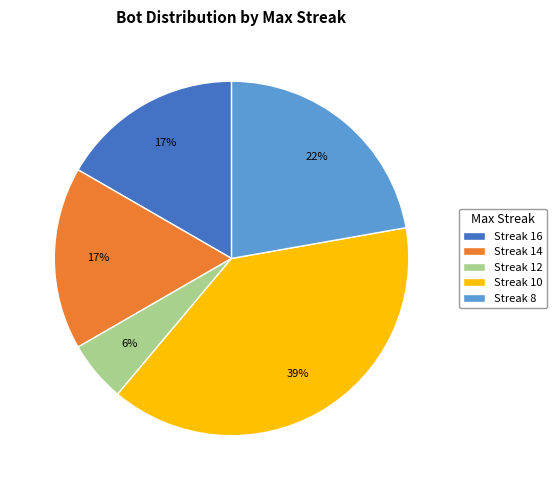

What is the largest slice in the pie chart?

Streak 10